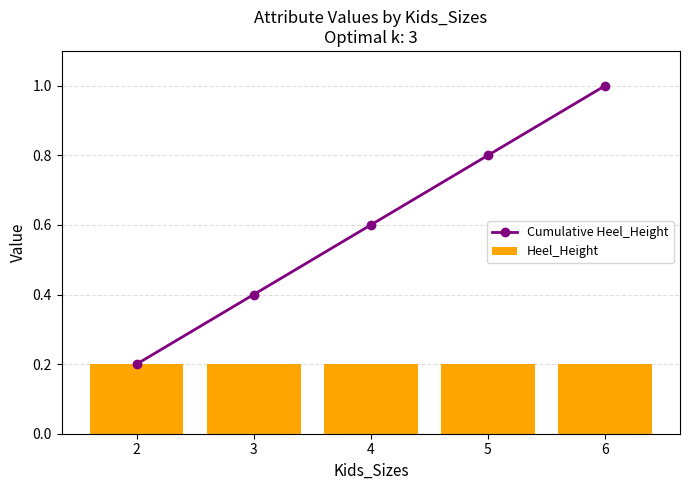

Between 3 and 5, which is larger?

5